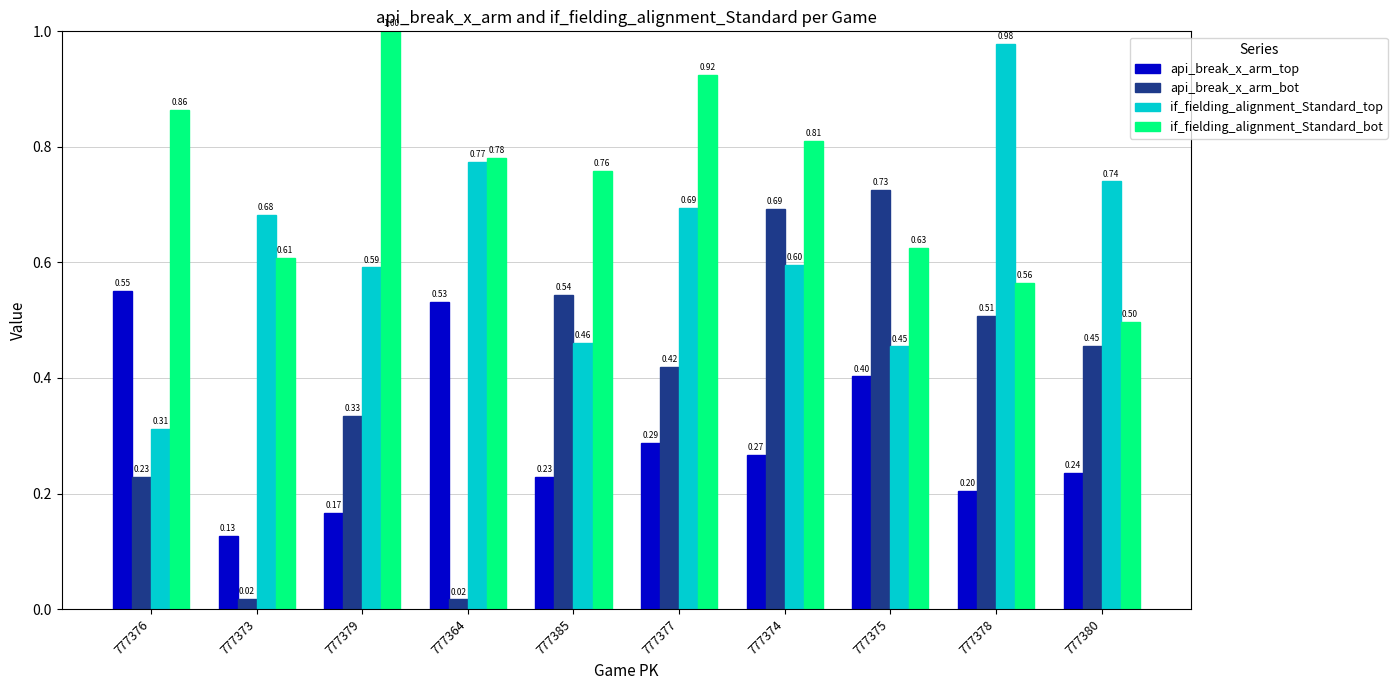

What is the label of the 10th bar from the right?

777376